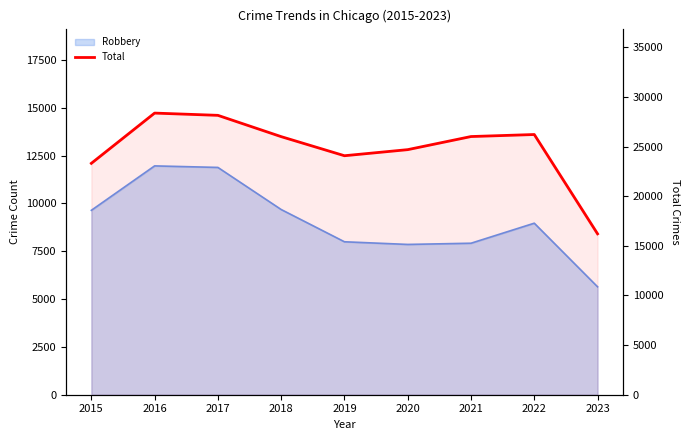

Reading left to right, extract all data points from this chart.

23312	28374	28147	26002	24078	24691	26011	26215	16210